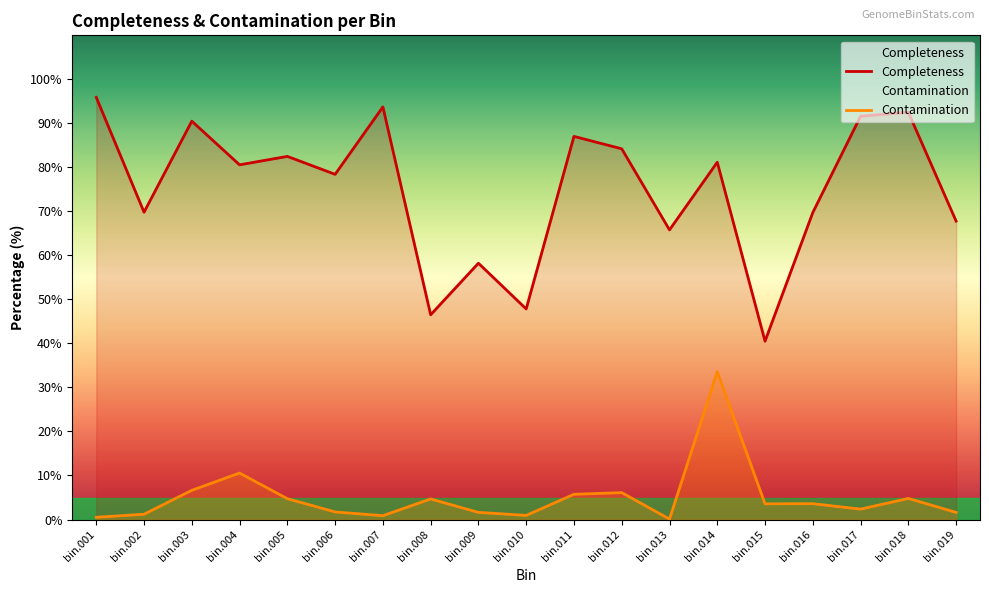

List the labels in order of Completeness value, smallest first.

bin.015, bin.008, bin.010, bin.009, bin.013, bin.019, bin.016, bin.002, bin.006, bin.004, bin.014, bin.005, bin.012, bin.011, bin.003, bin.017, bin.018, bin.007, bin.001